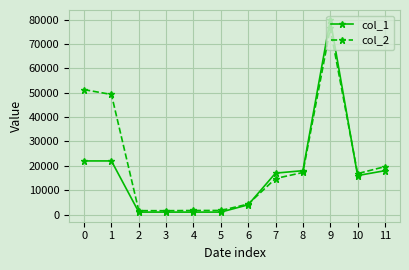

True or false: col_2 has more than 2 interior local peaks.

False